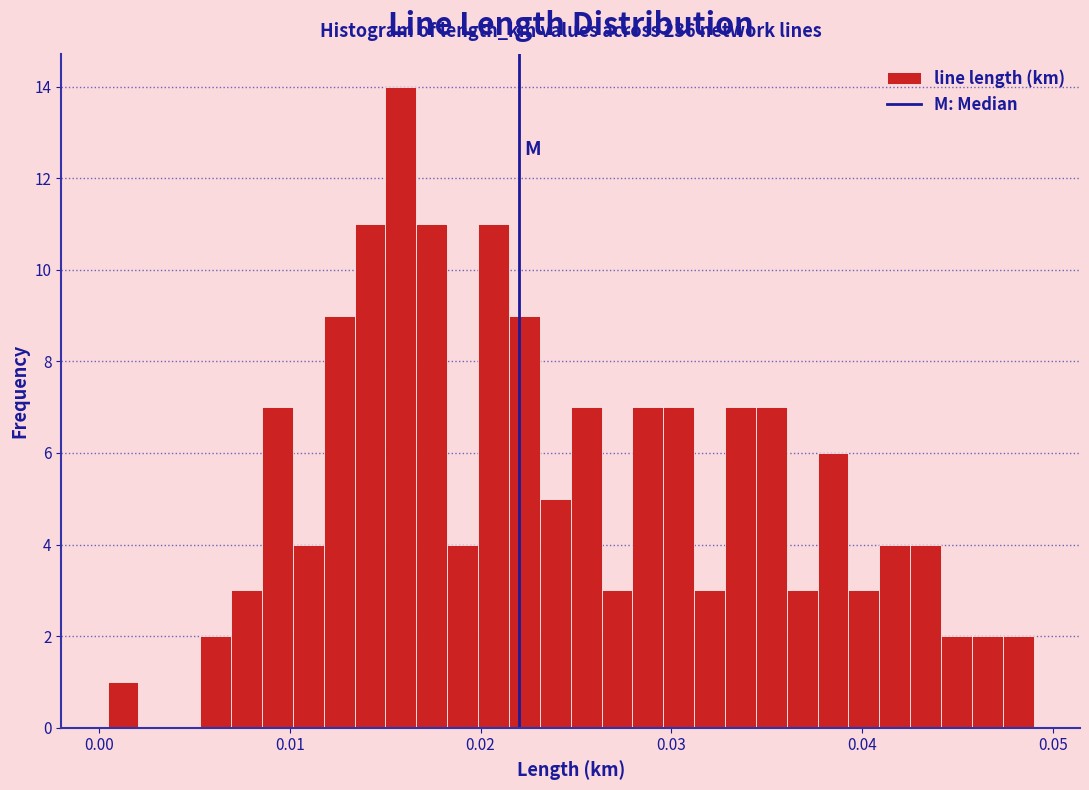

Around what value on the x-axis is the tallest bar? Give the approximate position of its centre, as read against the axis.

0.016